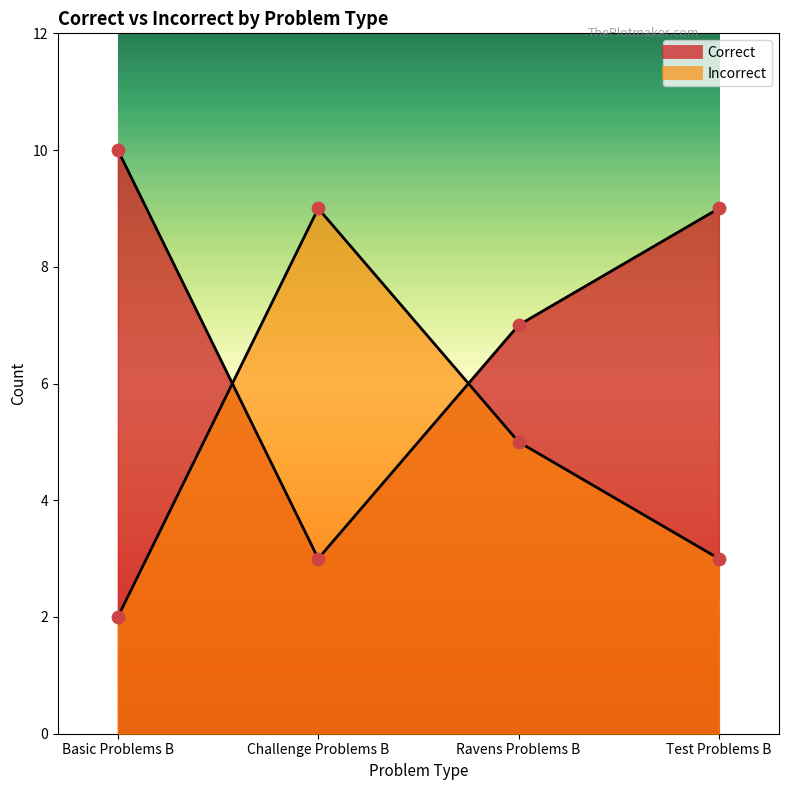

What is the total value across all series at Ravens Problems B?

12